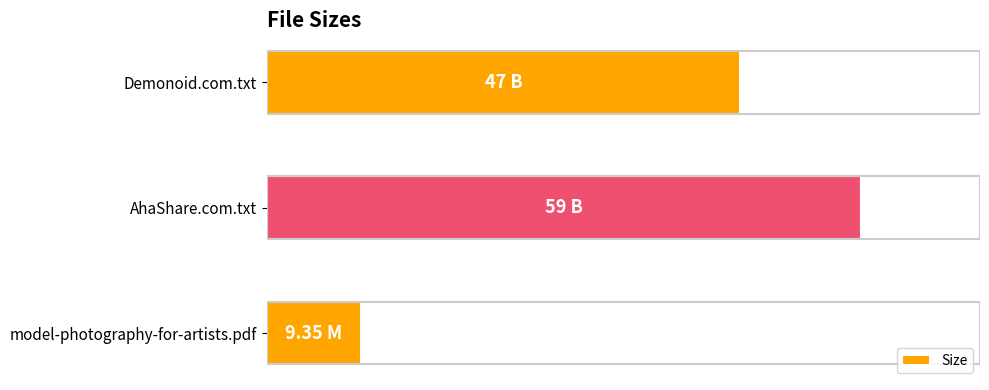

List the labels in order of value, smallest first.

model-photography-for-artists.pdf, Demonoid.com.txt, AhaShare.com.txt